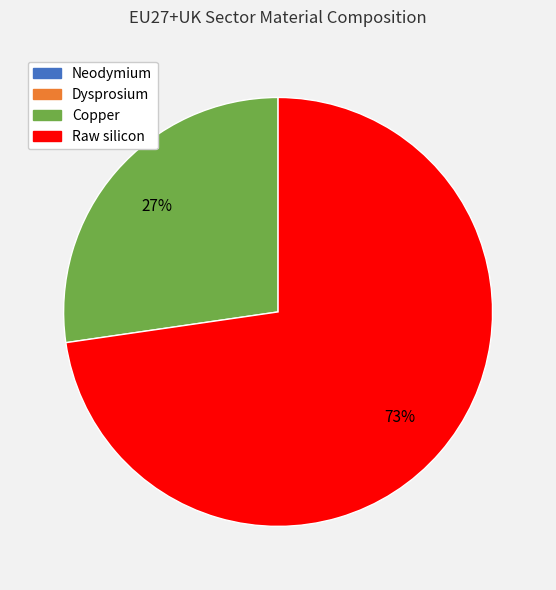

To the nearest percent, what is the average slice percentage?

25%